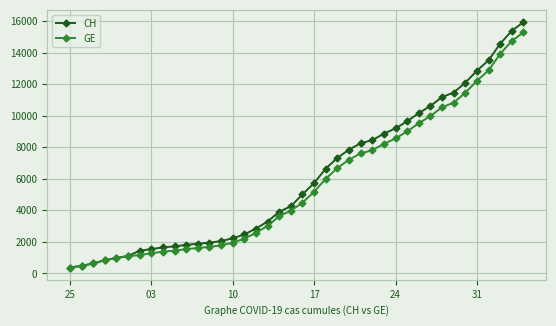

Which series has the largest range (max minus min)?

CH